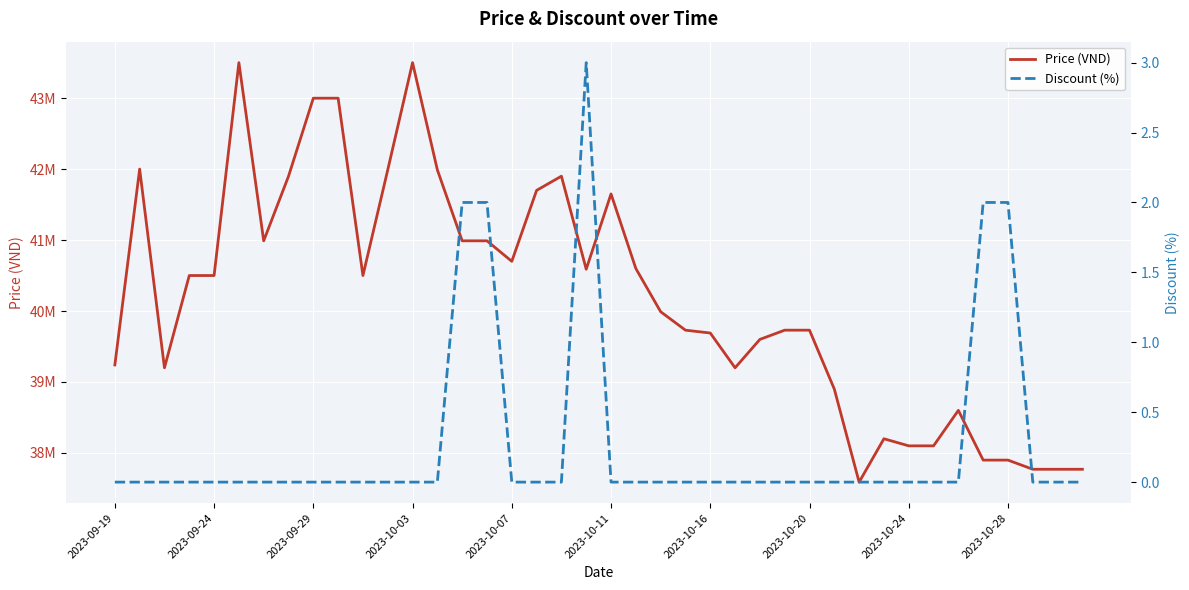

Which series has the largest range (max minus min)?

Price (VND)